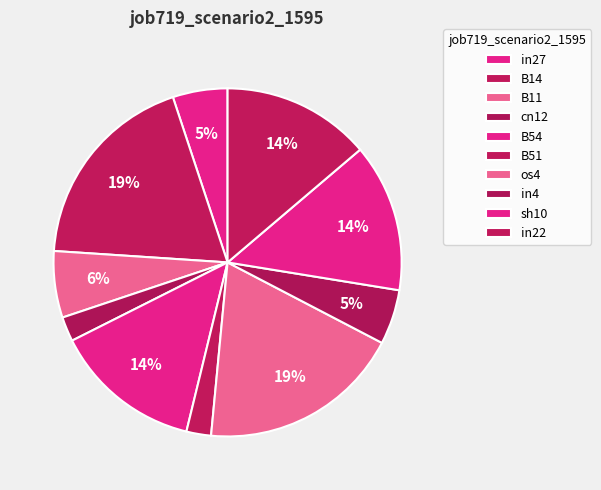

How many slices are in this pie chart?

10